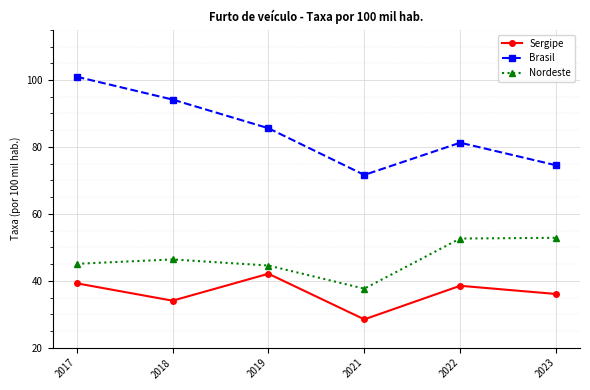

What is the spread (max minus min) of values at 2022?

42.7